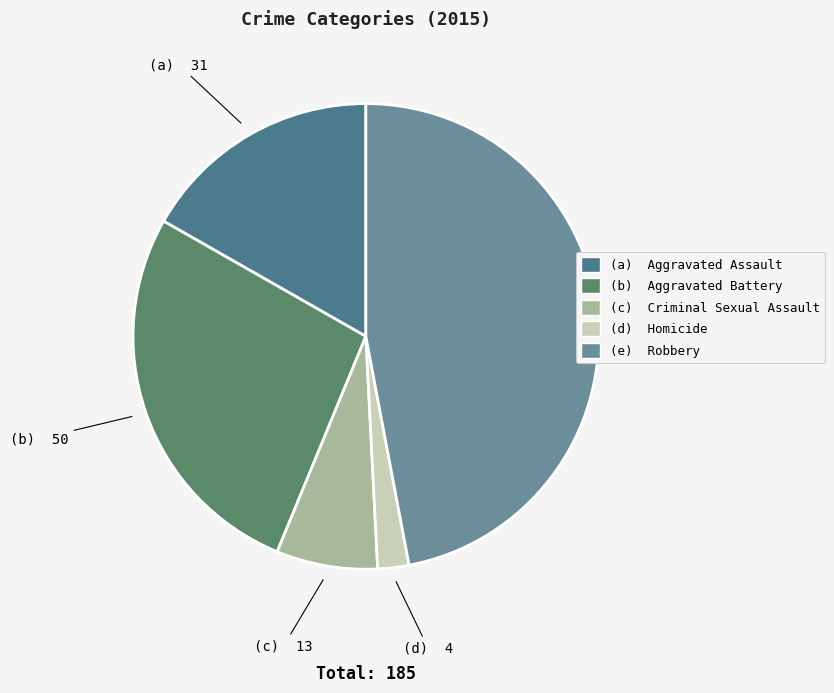

What is the smallest slice in the pie chart?

Homicide